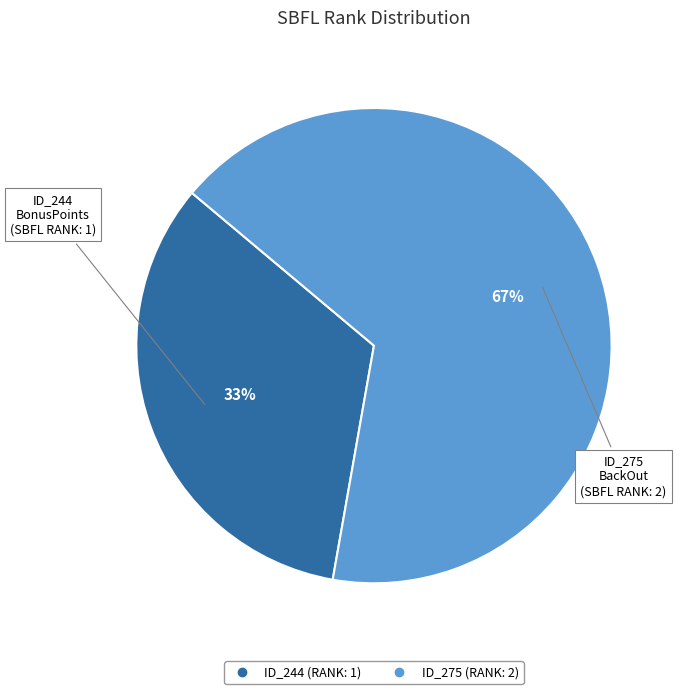

How many slices are in this pie chart?

2